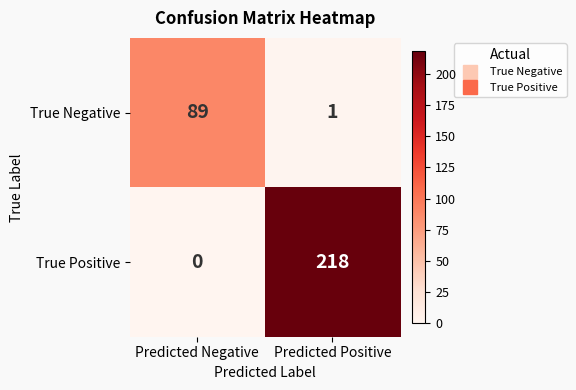

How many distinct data groups are displayed?

2